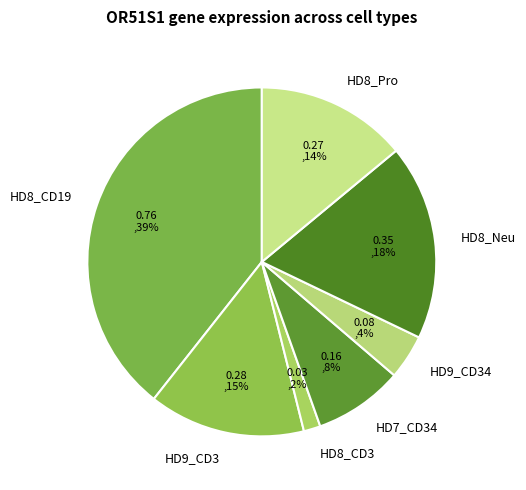

Count the number of slices in the pie.

7